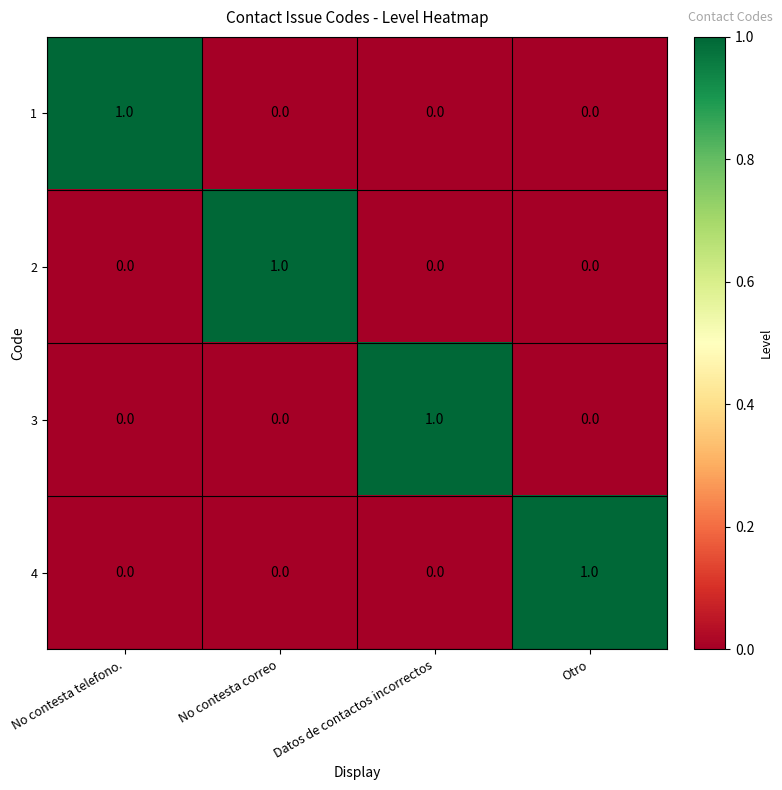

At how many categories does at least one series exceed 0?

4